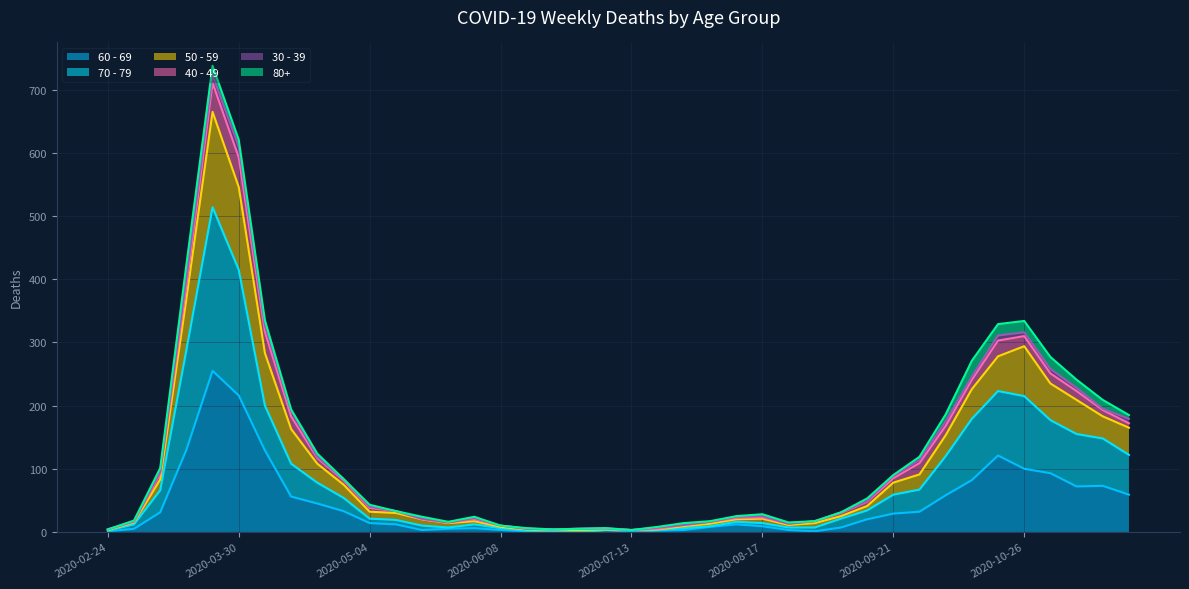

The value of 60 - 69 at 2020-07-13 is -154. True or false?

False